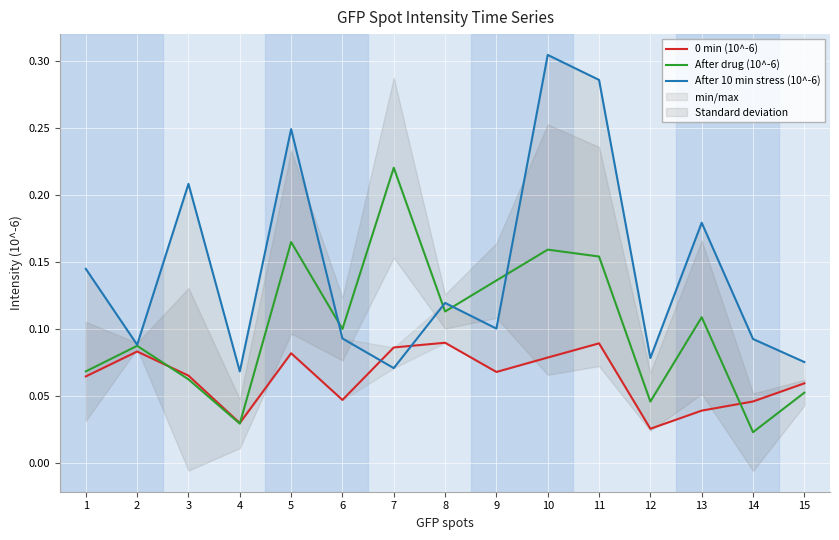

Does the chart display data point markers on the line(s)?

No